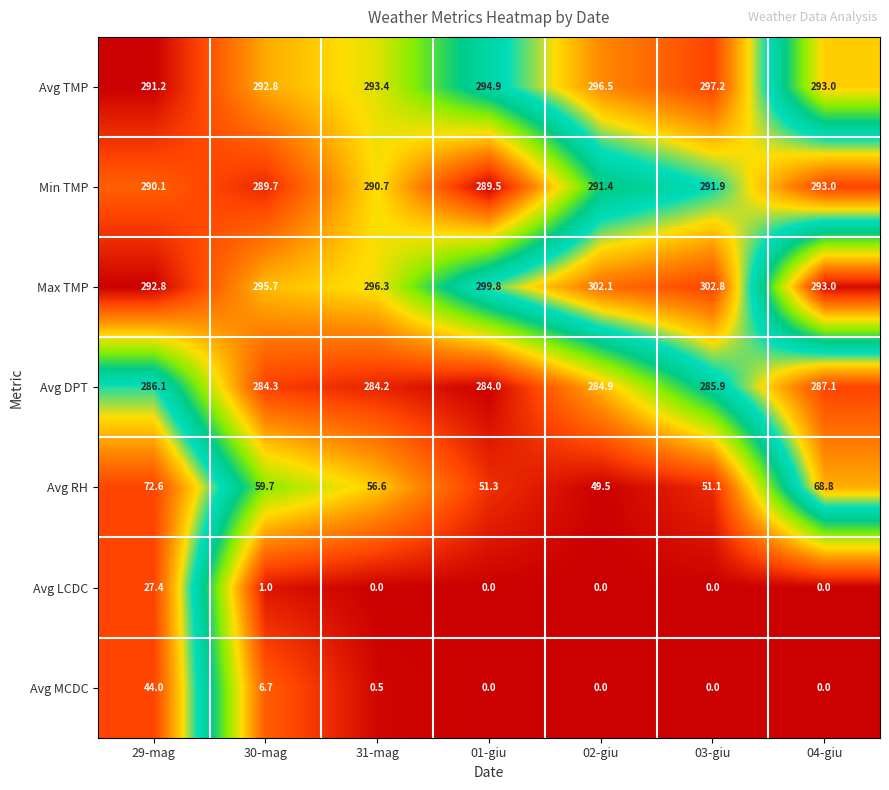

Which label corresponds to the largest value in the chart?

03-giu